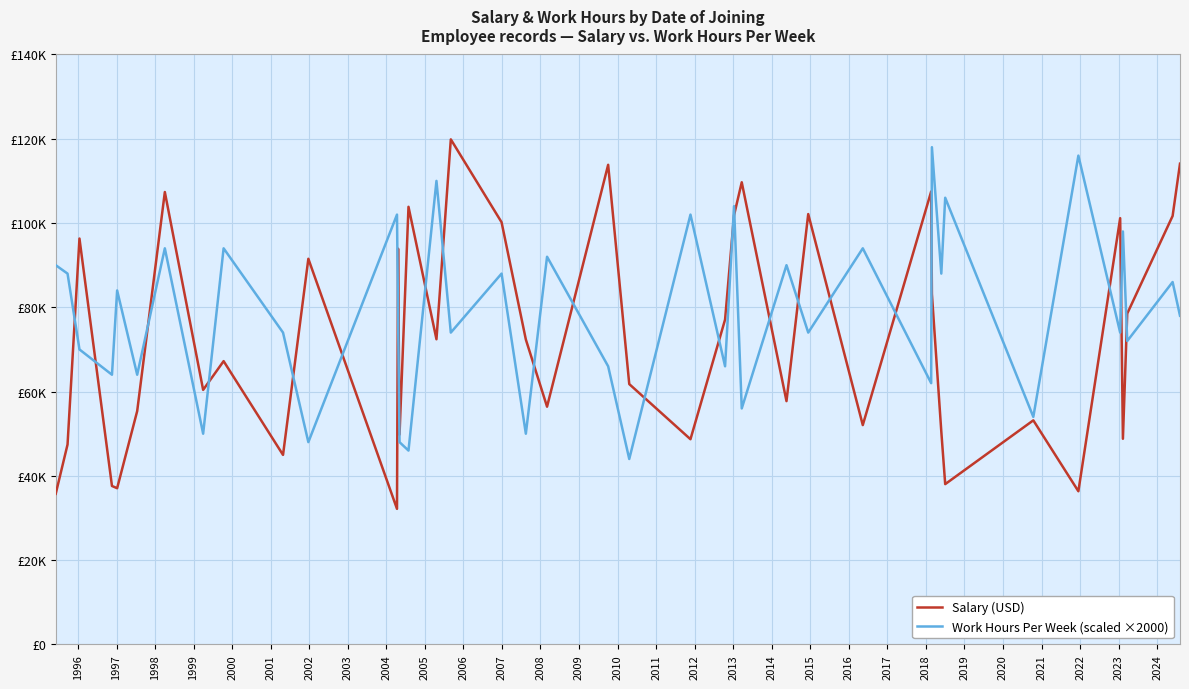

Reading left to right, extract all data points from this chart.

Salary (USD): 35744	47438	96321	37597	37069	55372	107362	60403	67226	44973	91516	32169	93918	49799	103851	72417	119859	100188	72359	56417	113820	61778	48693	77093	101849	109674	57734	102127	52052	107487	83161	50538	38036	53173	36344	101155	48800	78515	101675	114092
Work Hours Per Week (scaled ×2000): 90000	88000	70000	64000	84000	64000	94000	50000	94000	74000	48000	102000	78000	48000	46000	110000	74000	88000	50000	92000	66000	44000	102000	66000	104000	56000	90000	74000	94000	62000	118000	88000	106000	54000	116000	74000	98000	72000	86000	78000